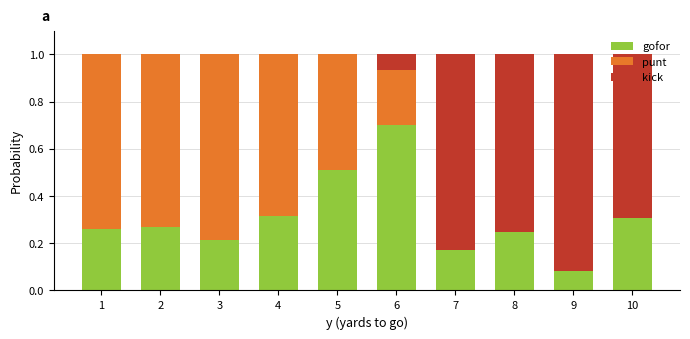

The value of gofor at 10 is 0.2. True or false?

False